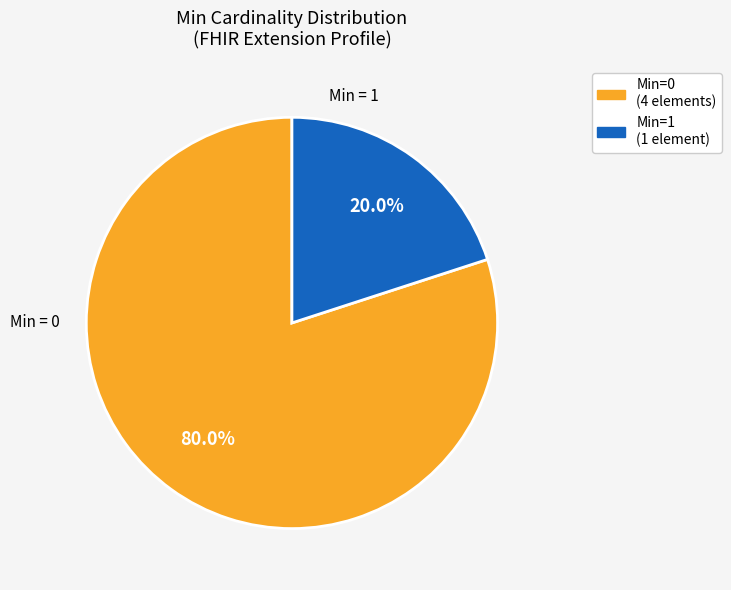

Does any single category account for the majority?

Yes